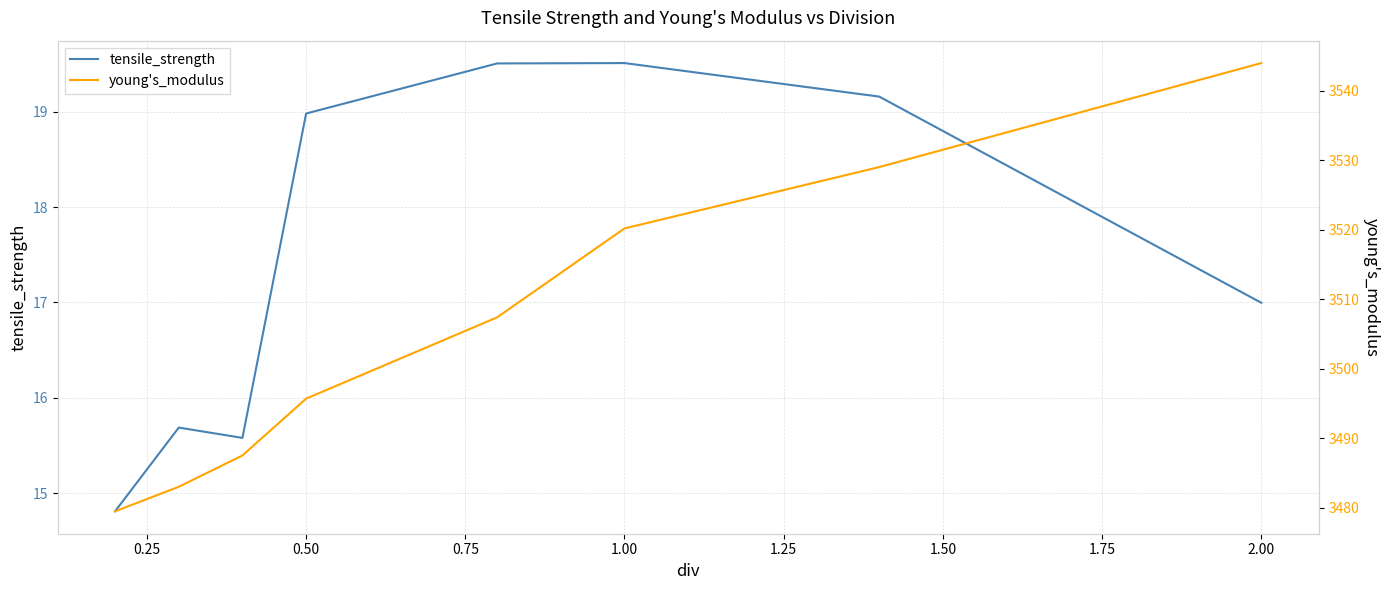

At which label does tensile_strength first exceed 18?

0.50